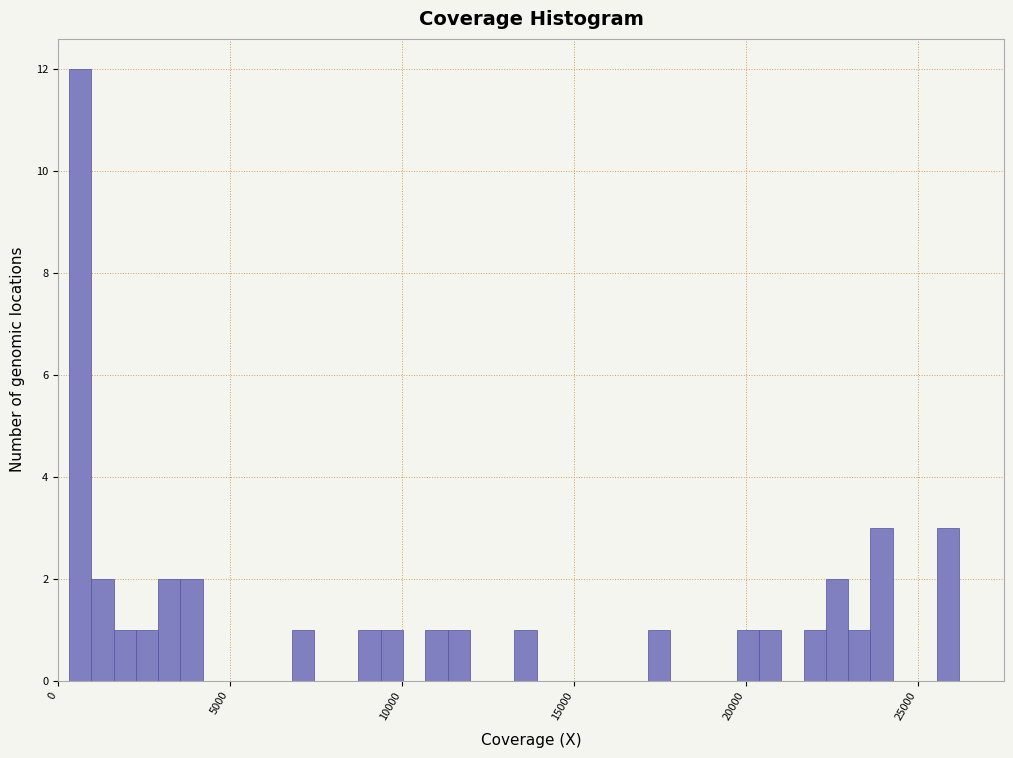

Around what value on the x-axis is the tallest bar? Give the approximate position of its centre, as read against the axis.

500